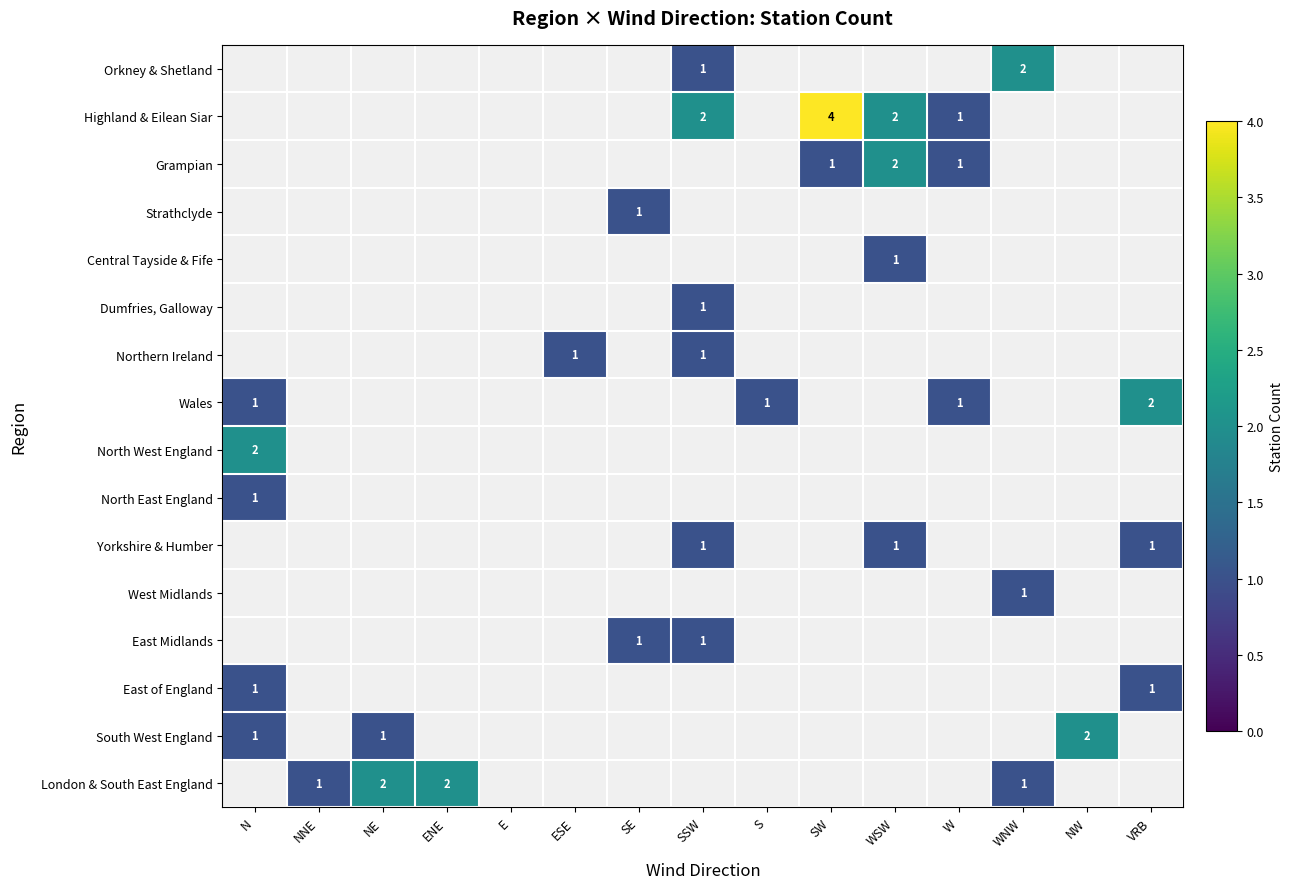

Is the value of Strathclyde at NNE greater than the value of North East England at NNE?

No